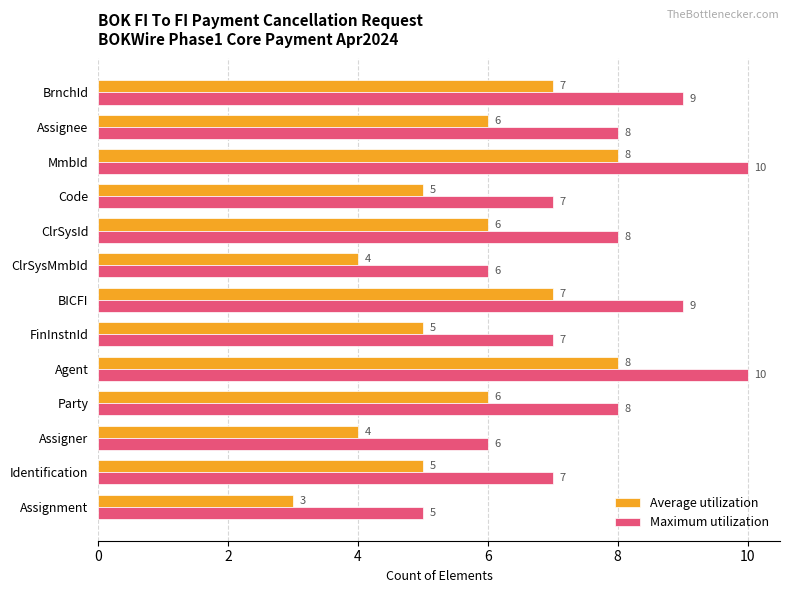

What is the sum of all Average utilization values?

74